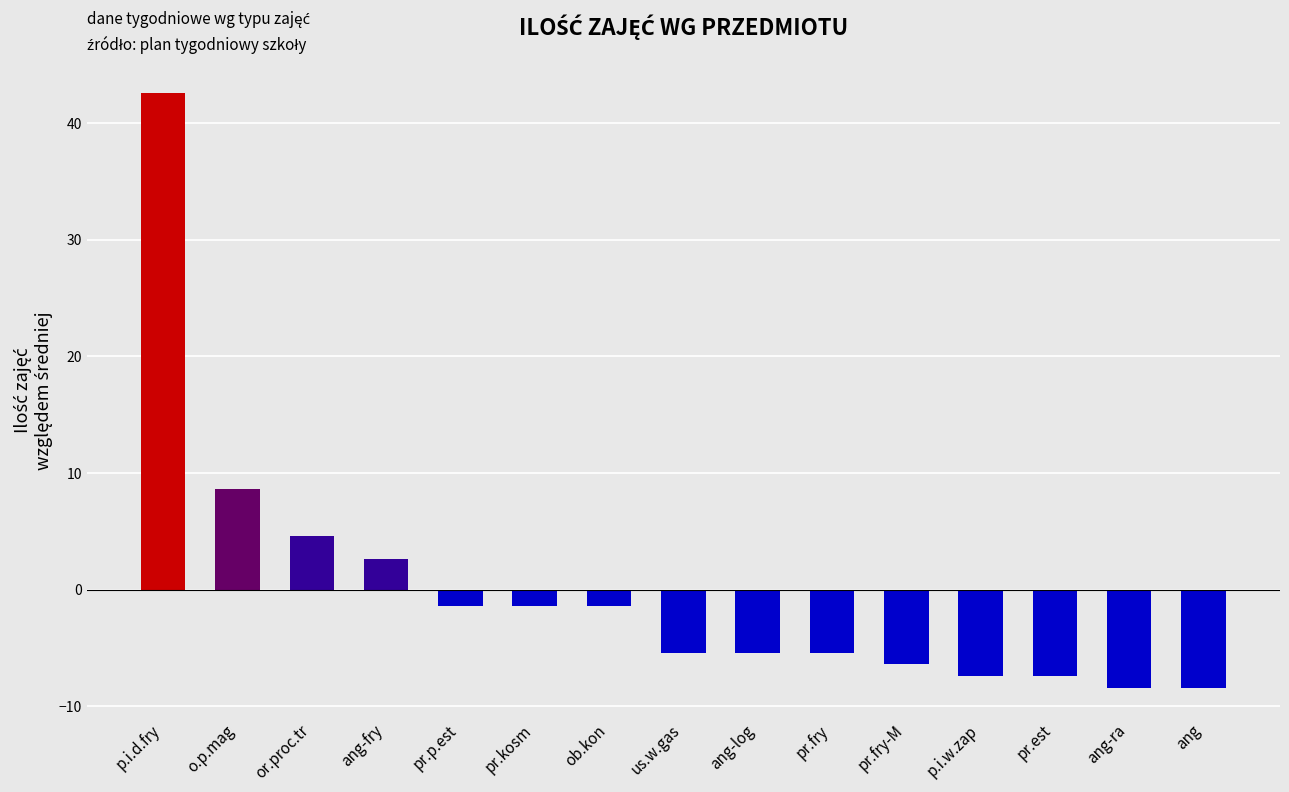

Reading left to right, what are all the values shown in this chart?

p.i.d.fry=42.6	o.p.mag=8.6	or.proc.tr=4.6	ang-fry=2.6	pr.p.est=-1.4	pr.kosm=-1.4	ob.kon=-1.4	us.w.gas=-5.4	ang-log=-5.4	pr.fry=-5.4	pr.fry-M=-6.4	p.i.w.zap=-7.4	pr.est=-7.4	ang-ra=-8.4	ang=-8.4